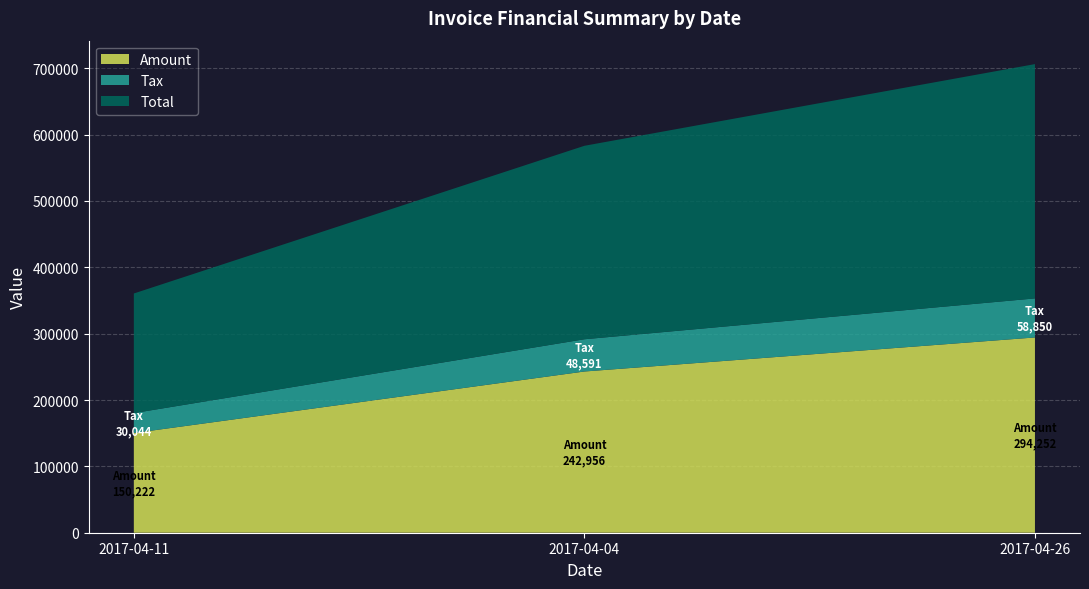

Reading left to right, extract all data points from this chart.

Amount: 2017-04-11=150222.0	2017-04-04=242956.0	2017-04-26=294252.0
Tax: 2017-04-11=30044.4	2017-04-04=48591.2	2017-04-26=58850.4
Total: 2017-04-11=180266.0	2017-04-04=291547.0	2017-04-26=353102.0